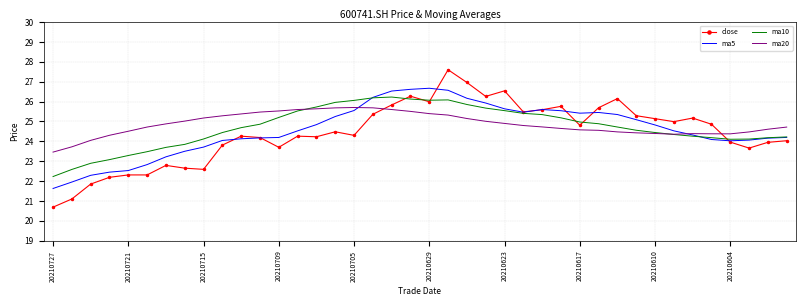

What are all the series names shown in the legend?

close, ma5, ma10, ma20